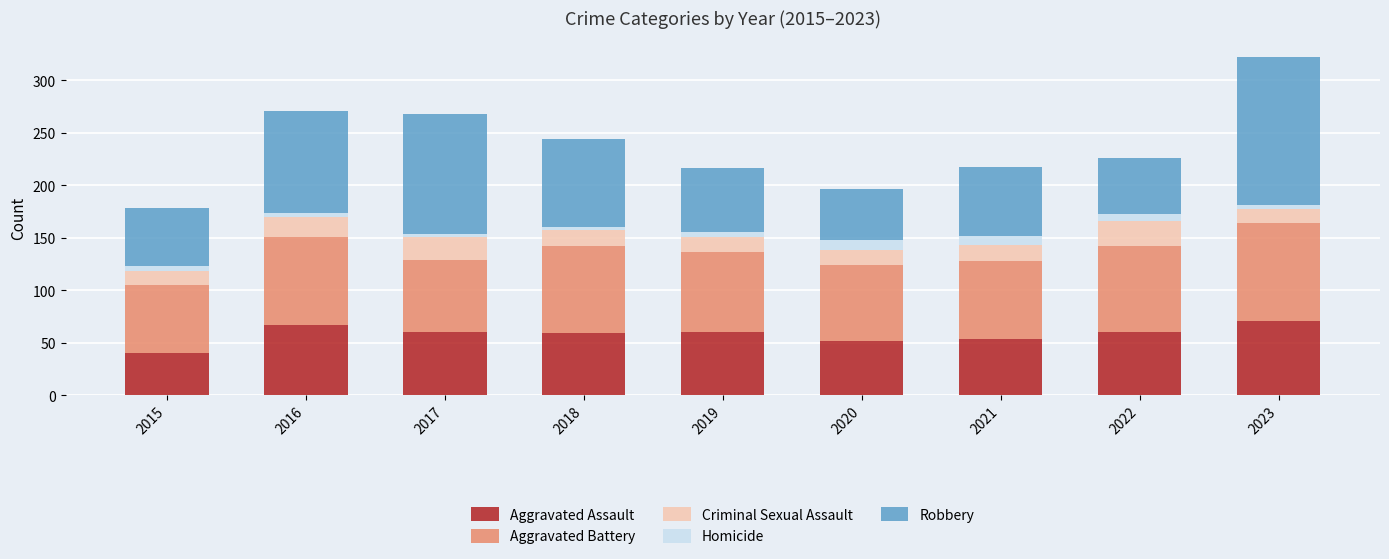

What is the lowest value of the Aggravated Assault series?

40